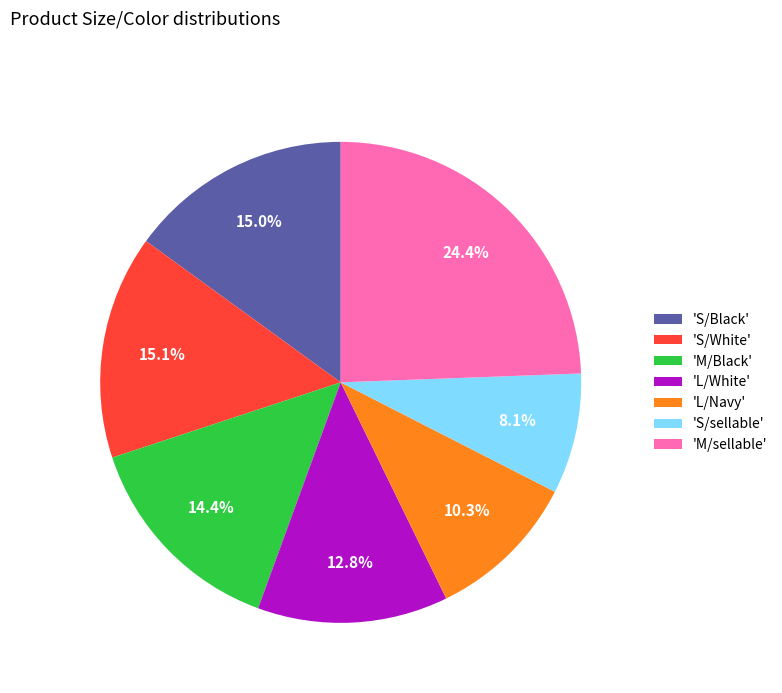

Is there any slice that represents more than half of the pie?

No